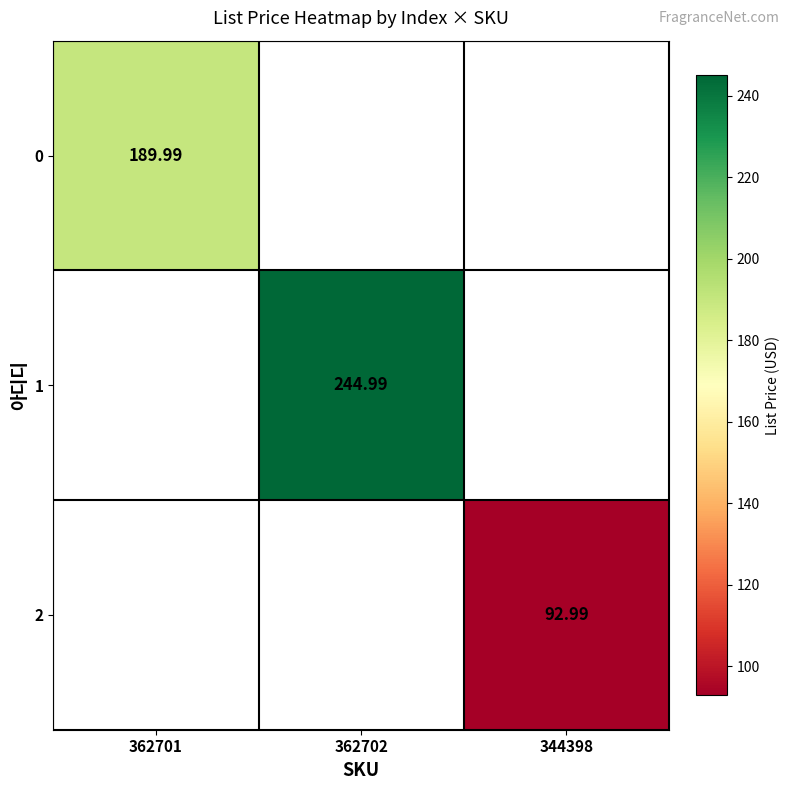

Which label corresponds to the largest value in the chart?

362702